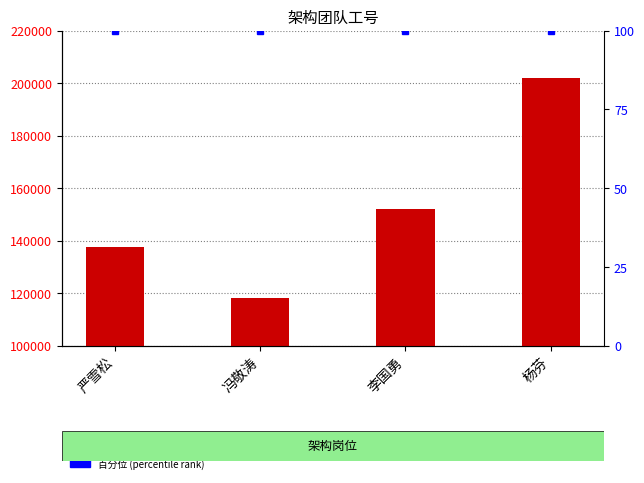

Count the number of categories in the chart.

4